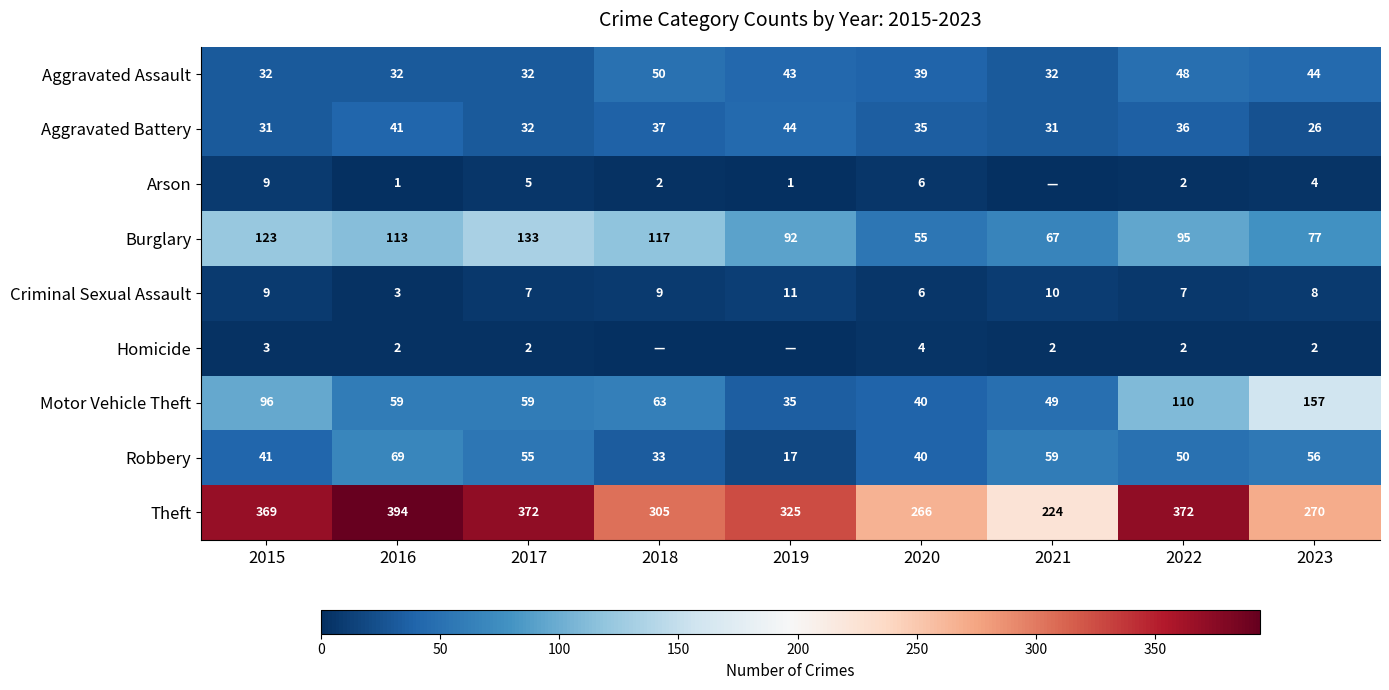

Between 2015 and 2021, which is larger?

2015